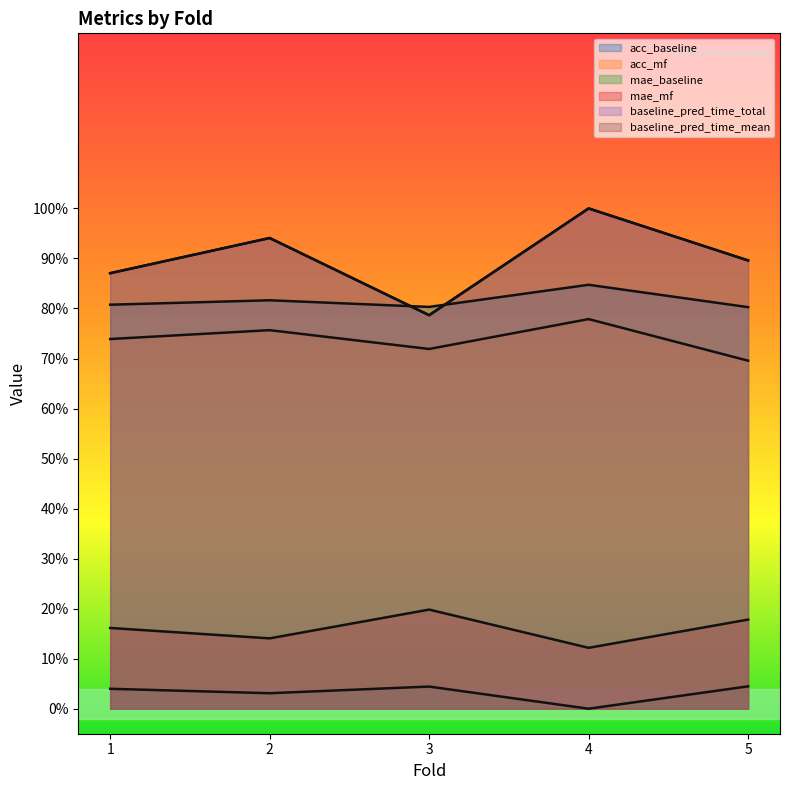

The mae_baseline series shows 0.0 at 5. True or false?

True